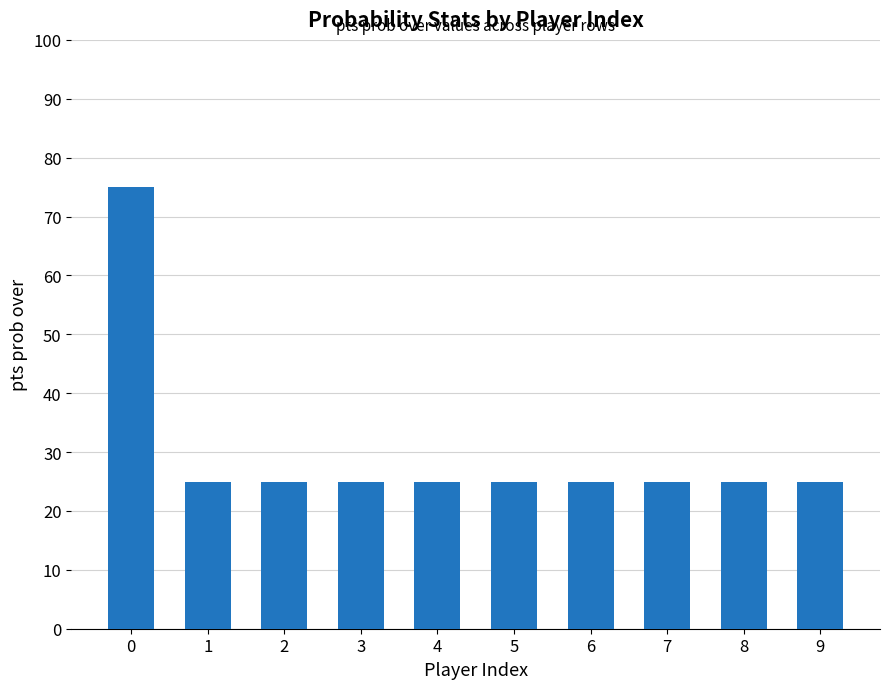

Count the number of data series in this chart.

1